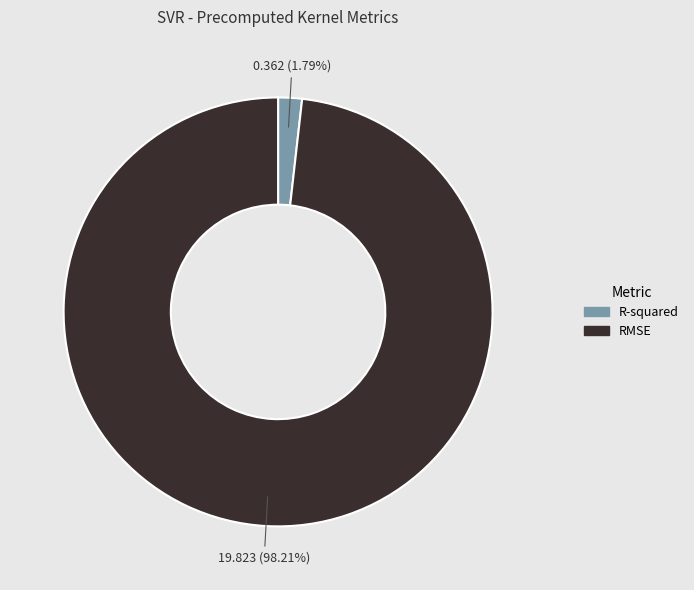

To the nearest percent, what is the difference between the R-squared and RMSE slice percentages?

96%